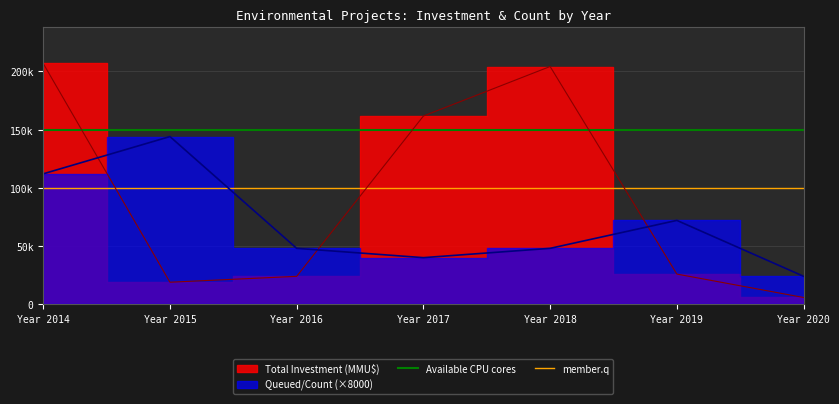

How many lines are shown in the chart?

2